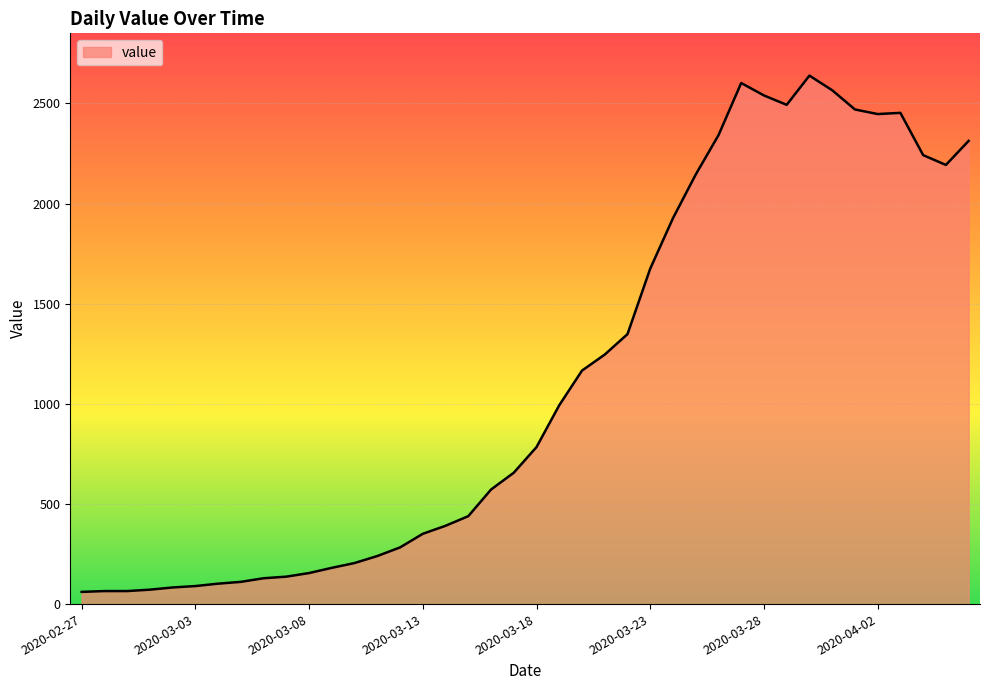

How many values are below 784?

20